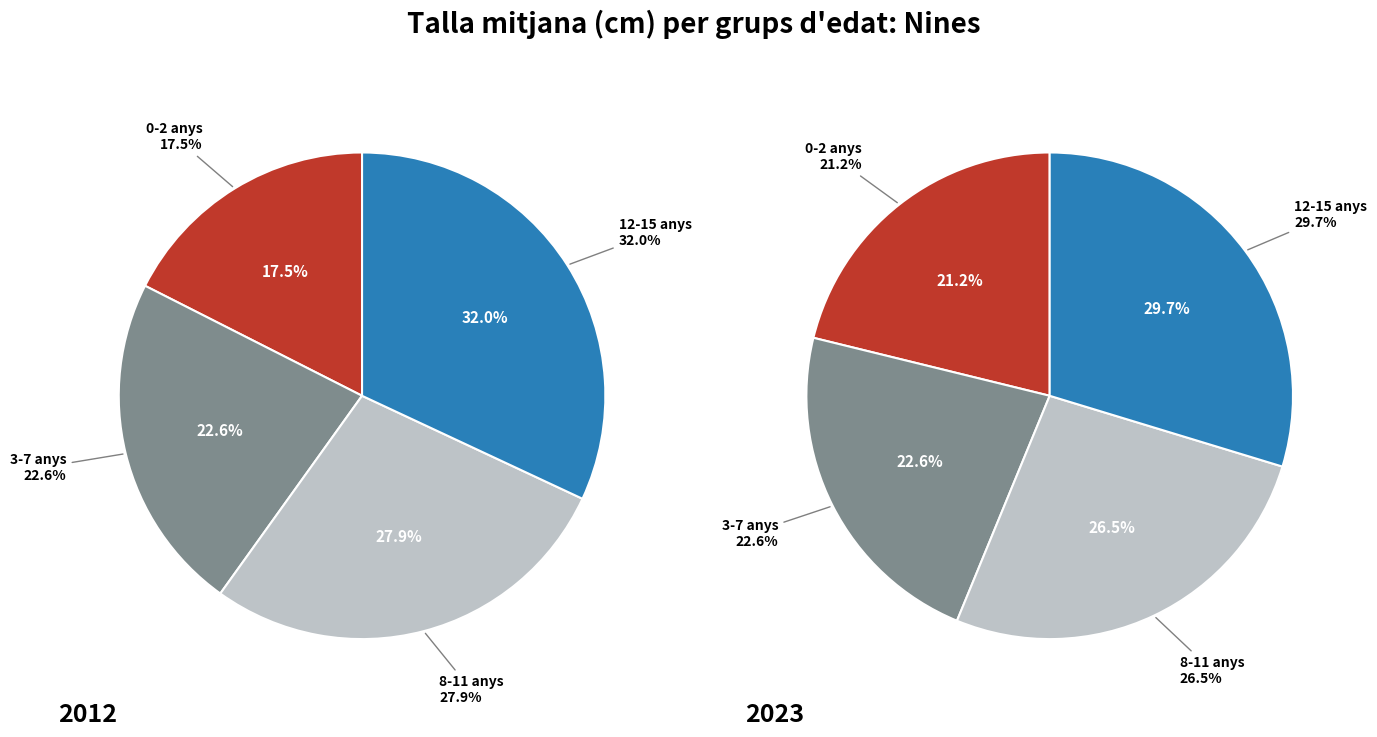

Is the sum of 3 and 2 greater than half?

Yes